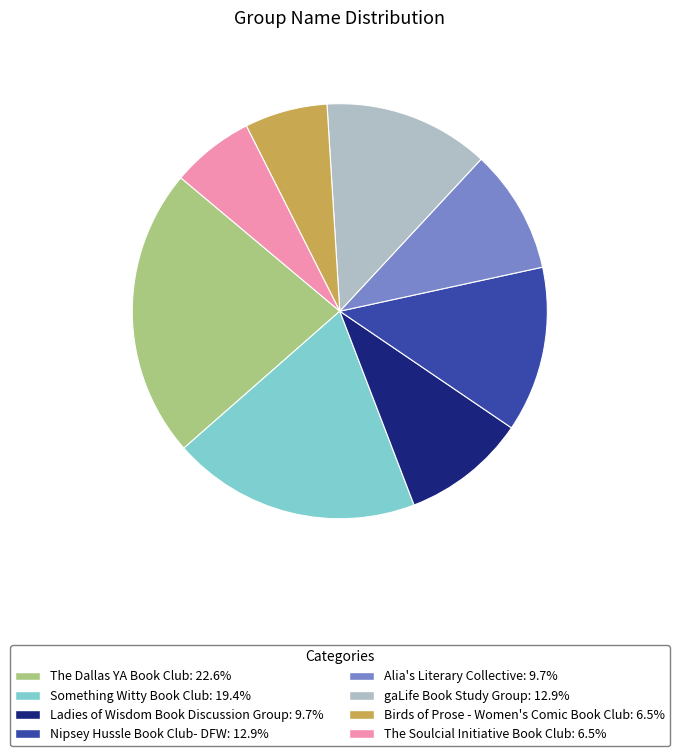

Is there a majority slice in this chart?

No